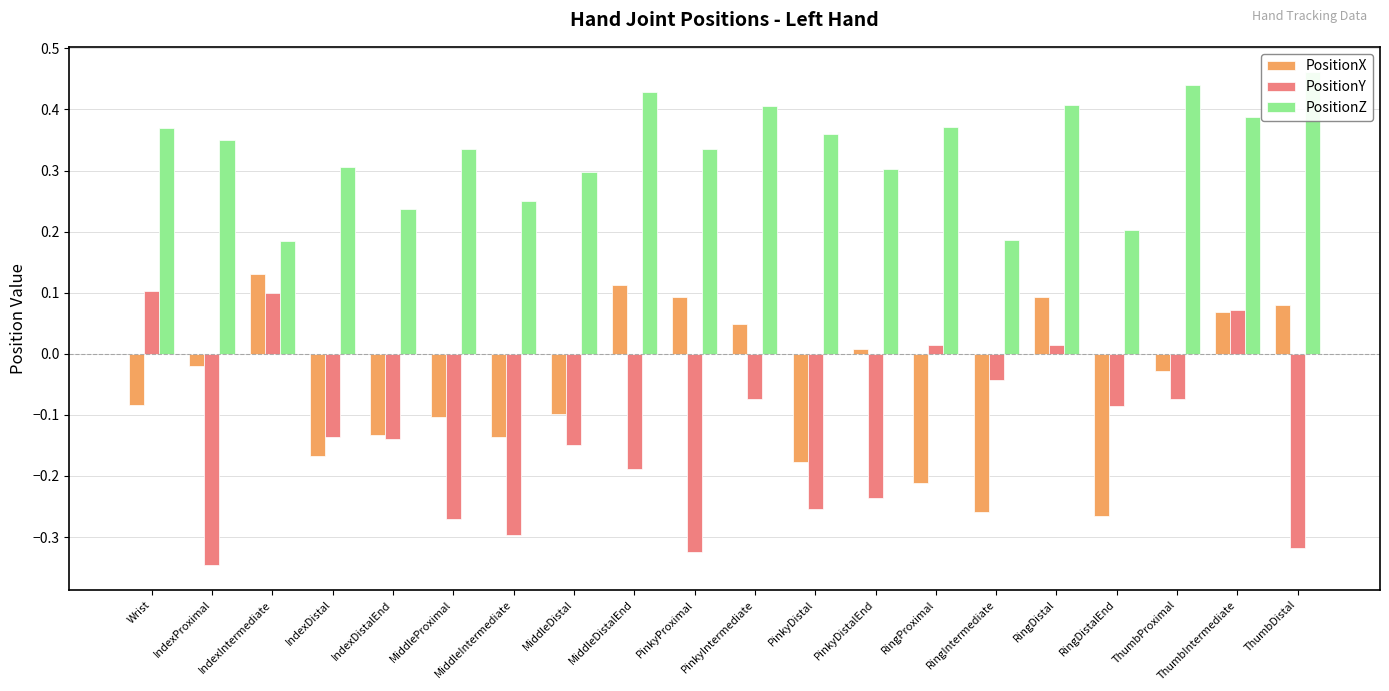

How many series are shown in this chart?

3